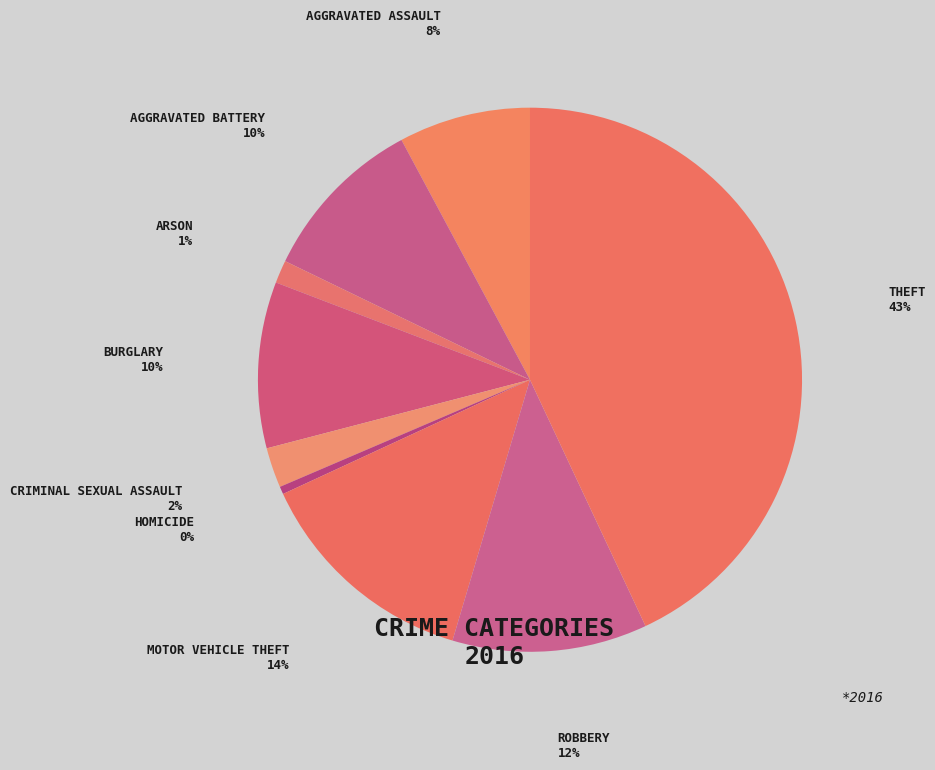

Rank the categories by value from highest to lowest.

Theft, Motor Vehicle Theft, Robbery, Aggravated Battery, Burglary, Aggravated Assault, Criminal Sexual Assault, Arson, Homicide